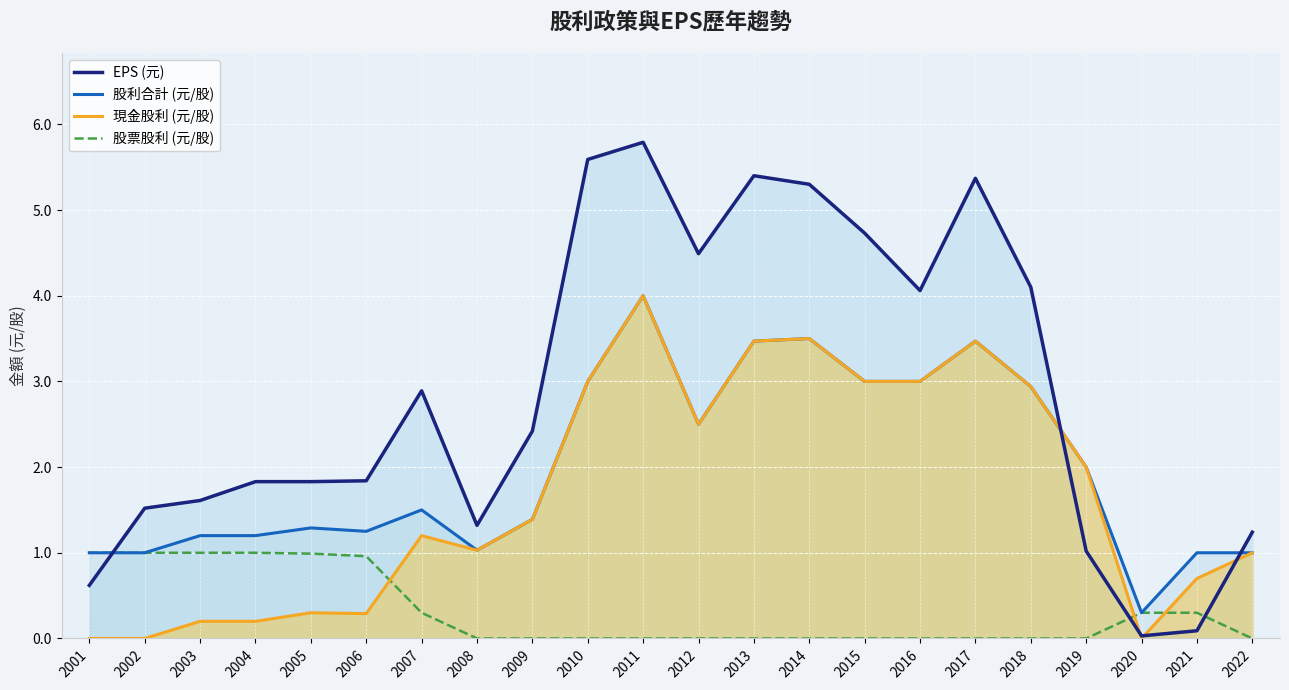

How many interior local peaks does the 現金股利 (元/股) series have?

5